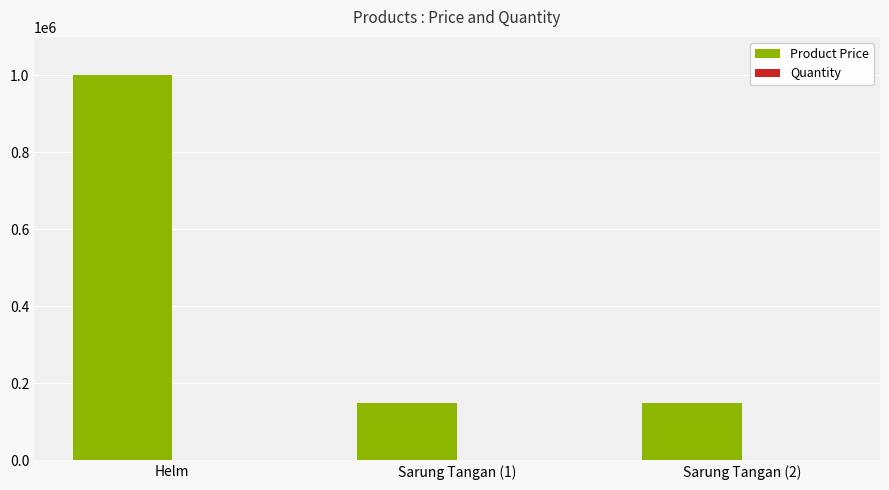

Which series changed the most between Helm and Sarung Tangan (1)?

Product Price